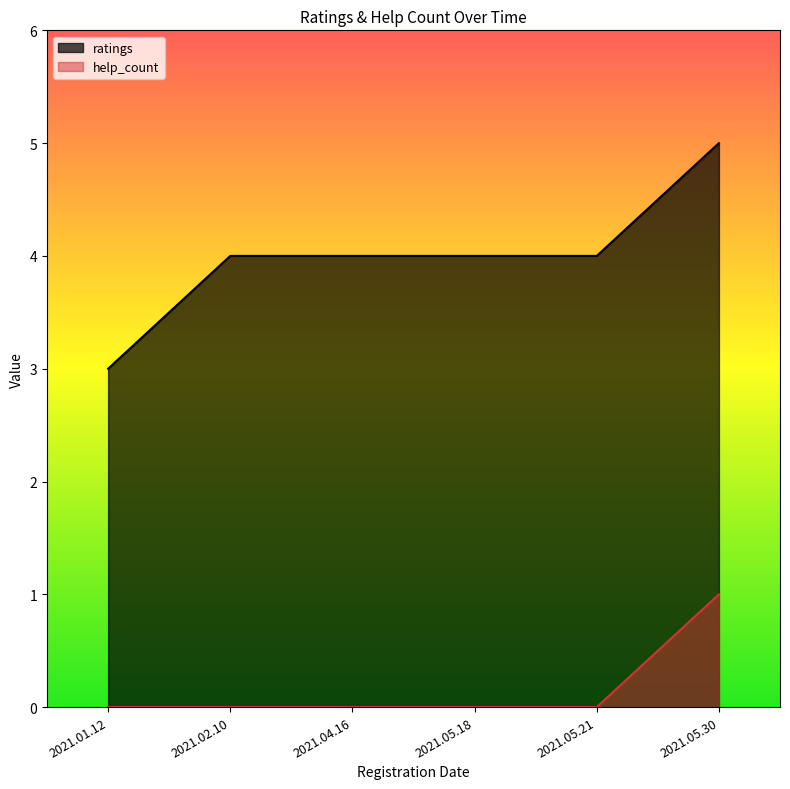

How many categories are shown in the chart?

6